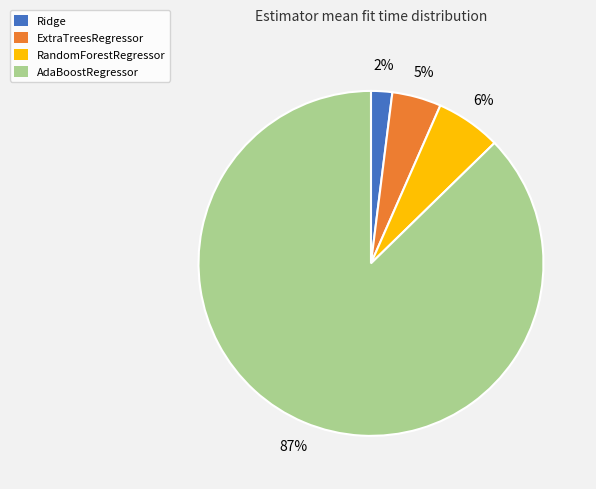

Approximately how many times larger is the value at ExtraTreesRegressor compared to AdaBoostRegressor?

0.1